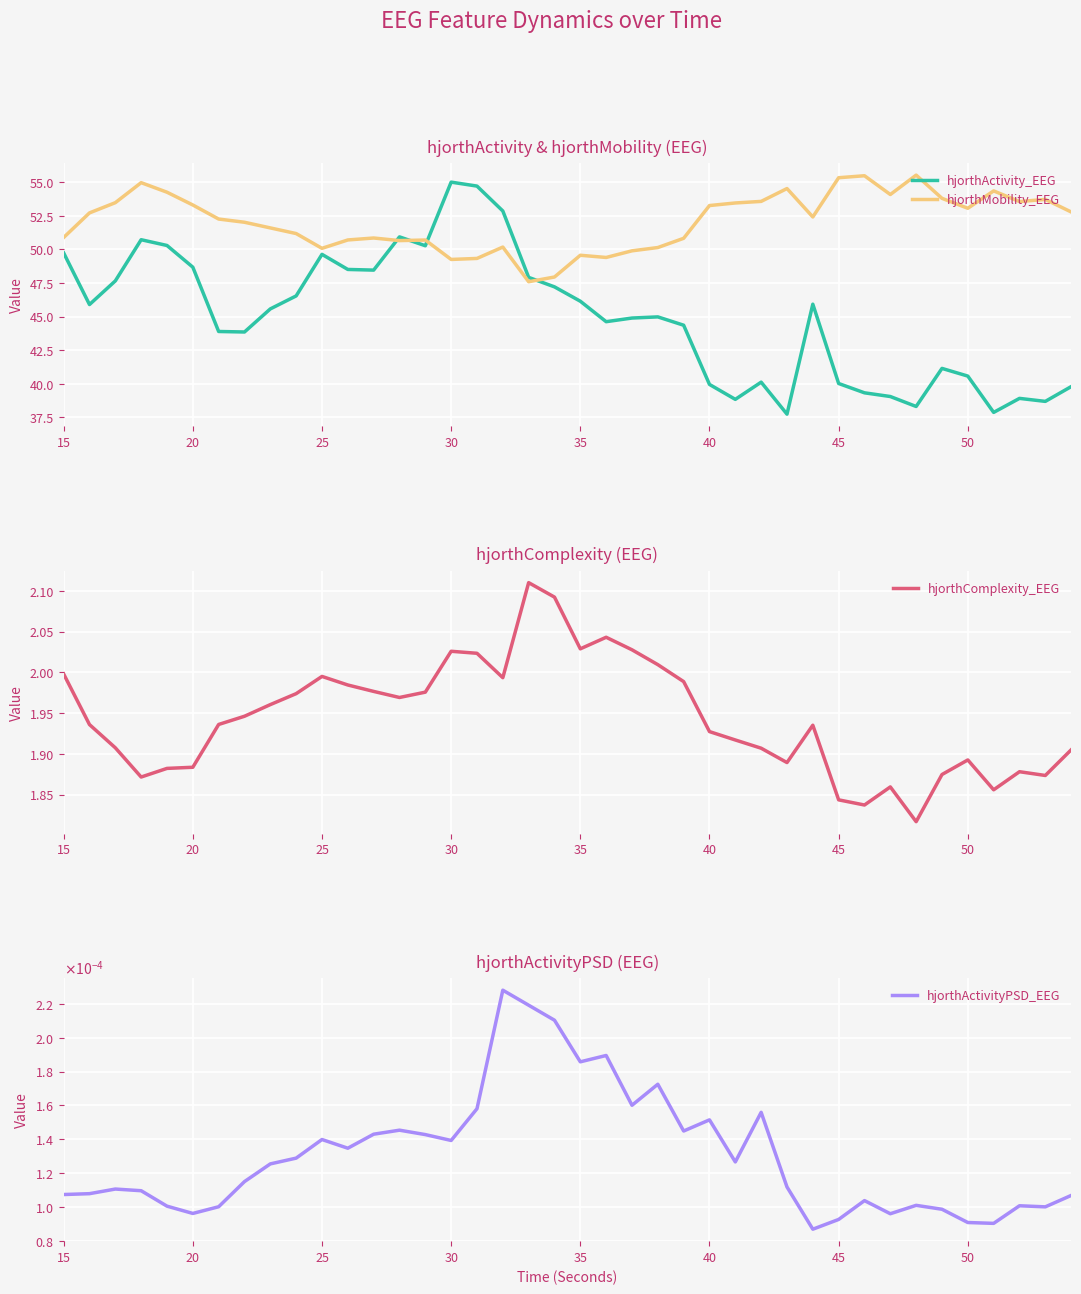

Which series has the widest spread of values?

hjorthActivity_EEG